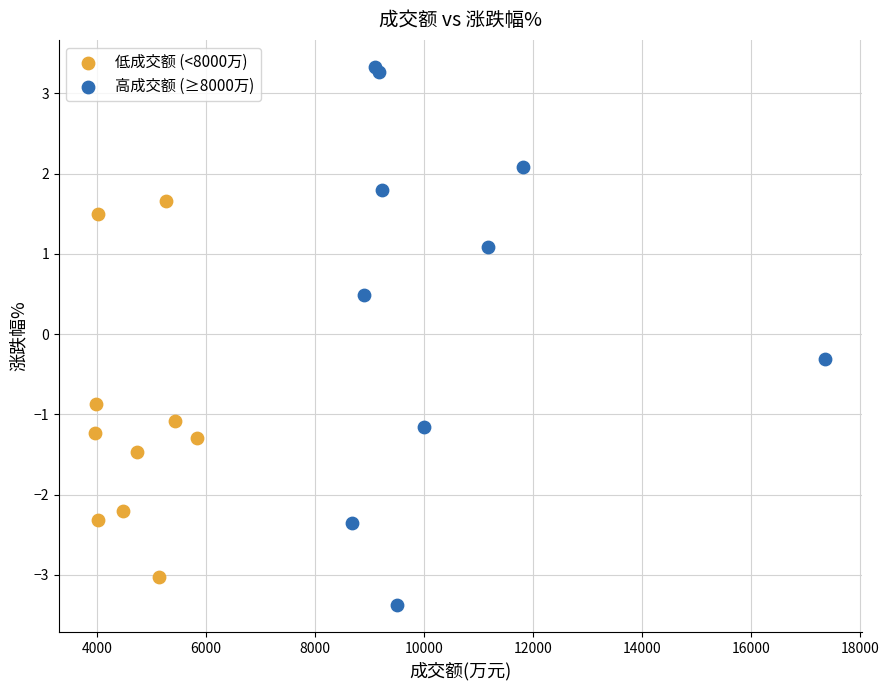

What are all the series names shown in the legend?

低成交额 (<8000万), 高成交额 (≥8000万)